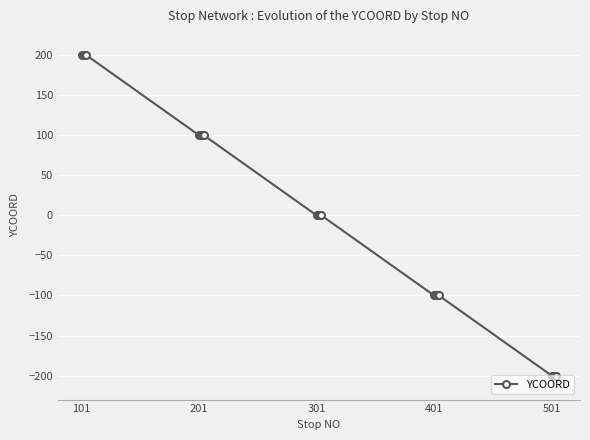

What is the greatest value displayed?

200